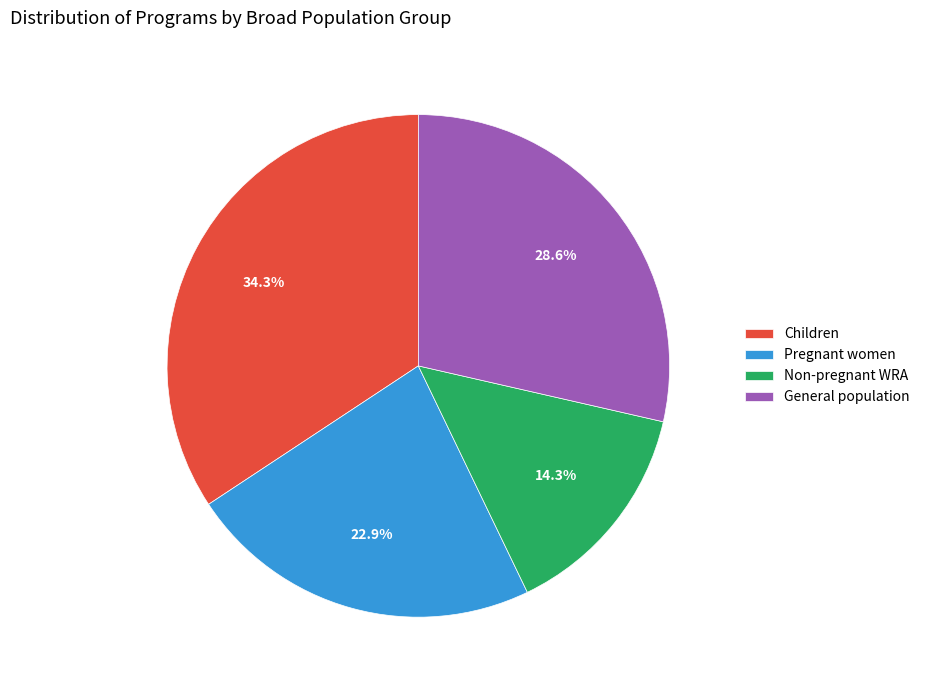

To the nearest percent, what is the average slice percentage?

25%